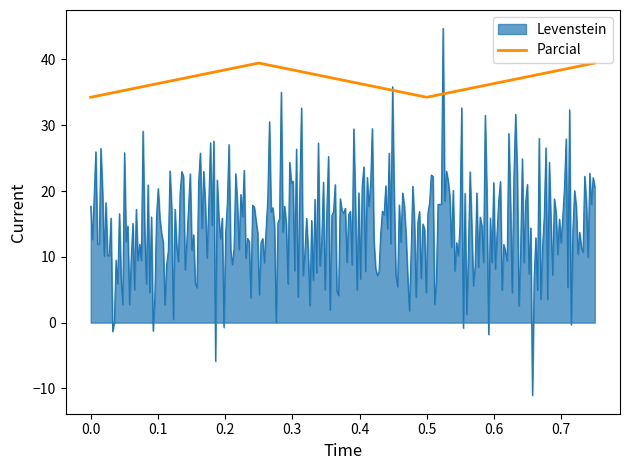

True or false: Levenstein has more than 1 interior local peaks.

True